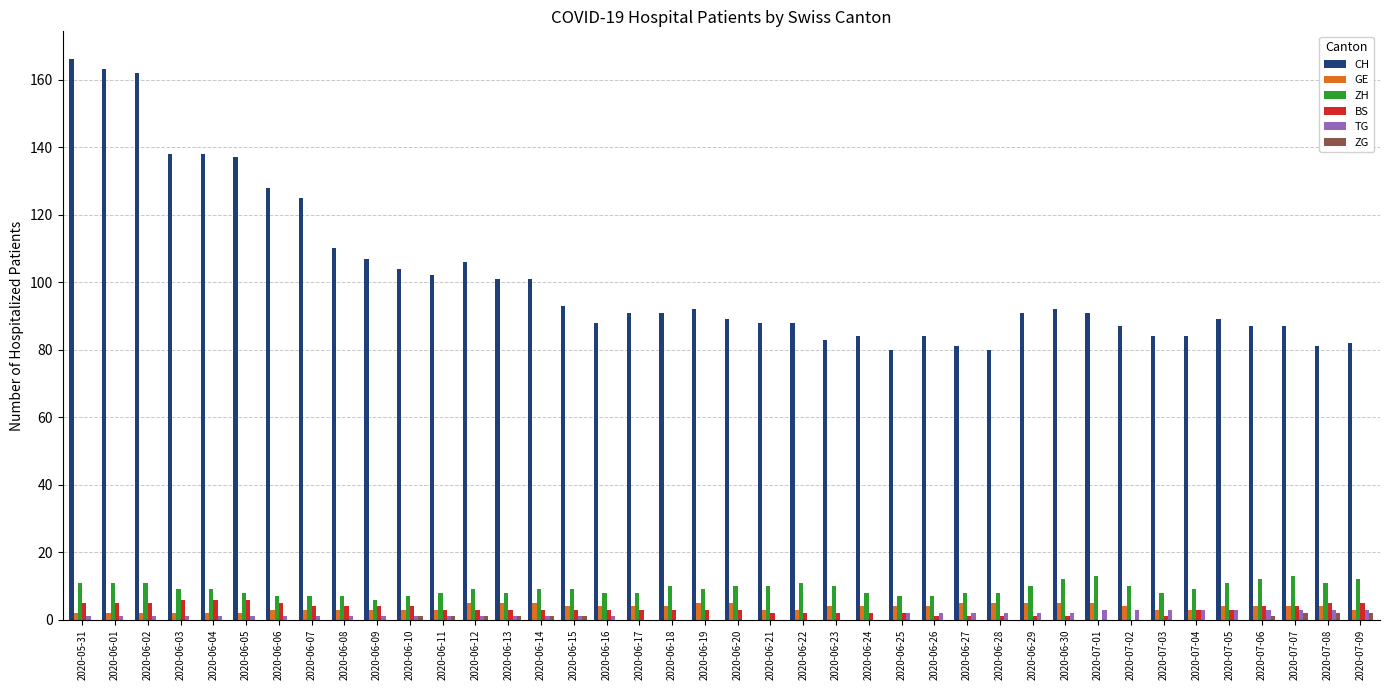

Which category has the highest value across all series?

2020-05-31